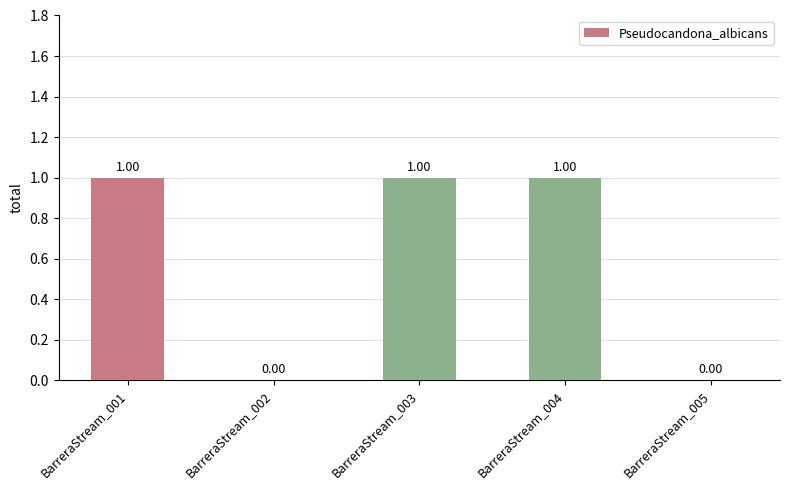

What is the change in value from BarreraStream_002 to BarreraStream_004?

+1